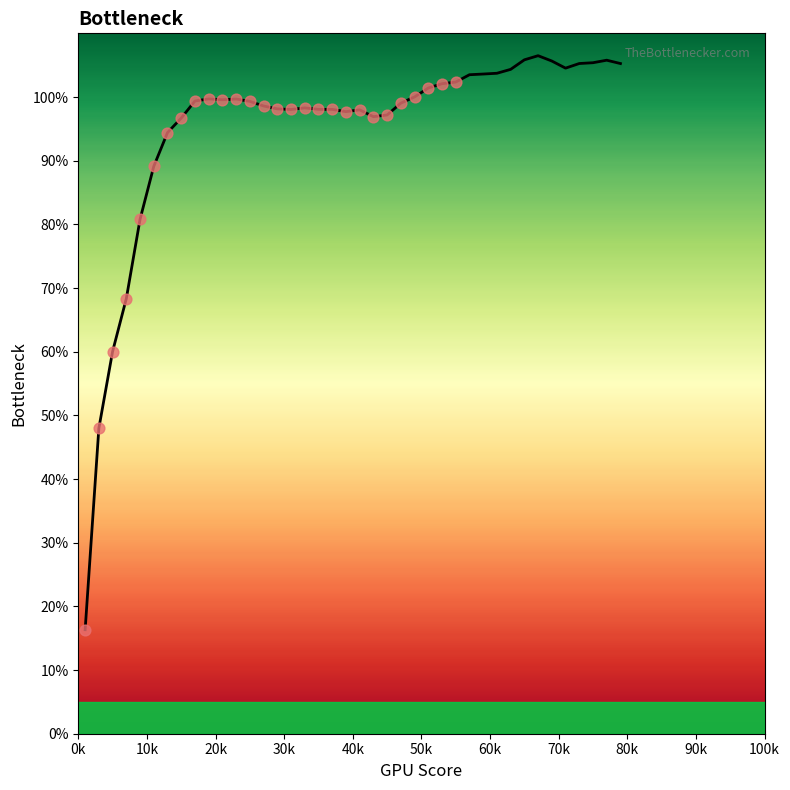

What is the difference between the maximum and minimum values?

90.2